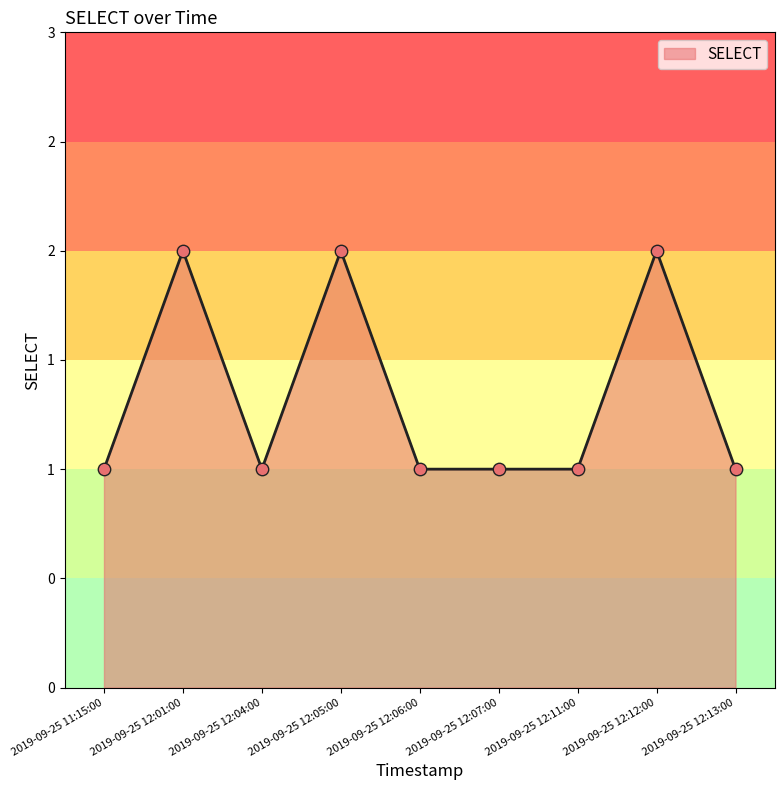

Is this an area chart (filled region under the line)?

Yes